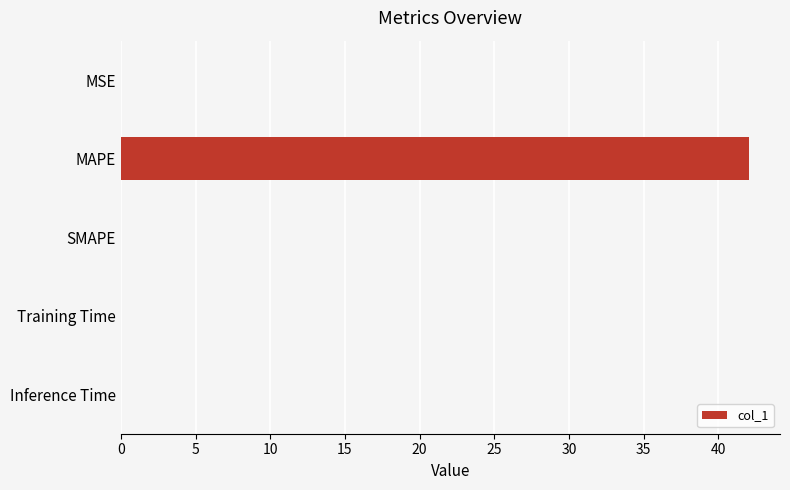

Is it true that the value at MSE is 0.0?

True